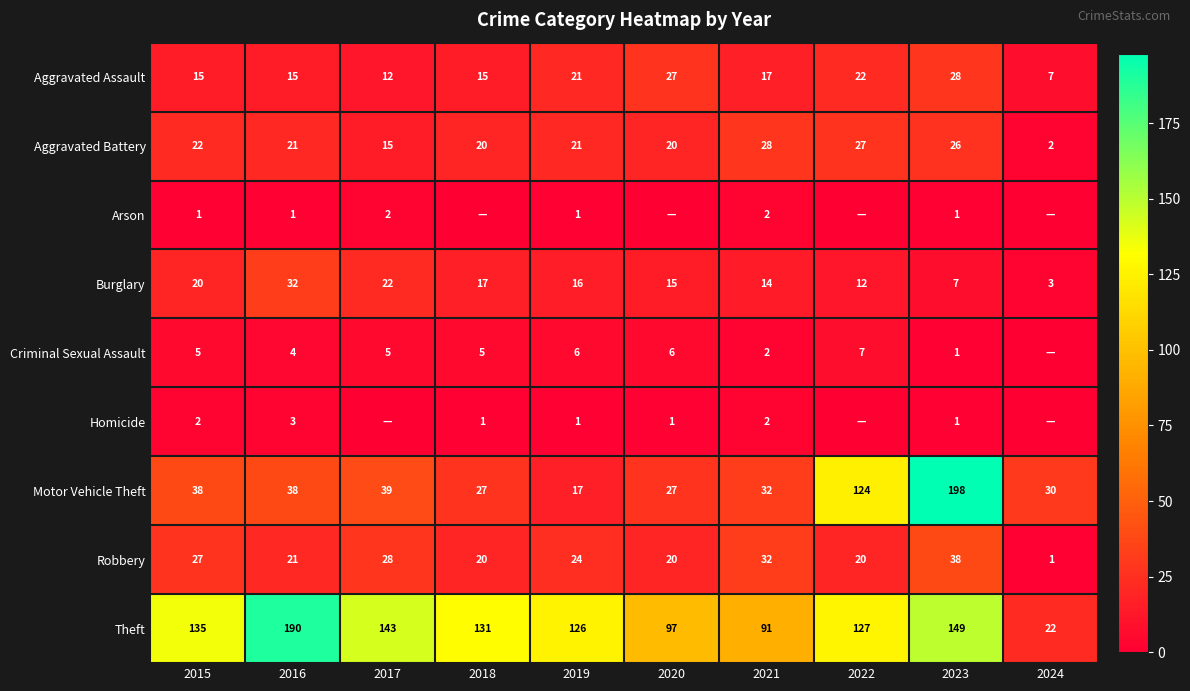

Where is Aggravated Assault nearest to the value 17?

2021